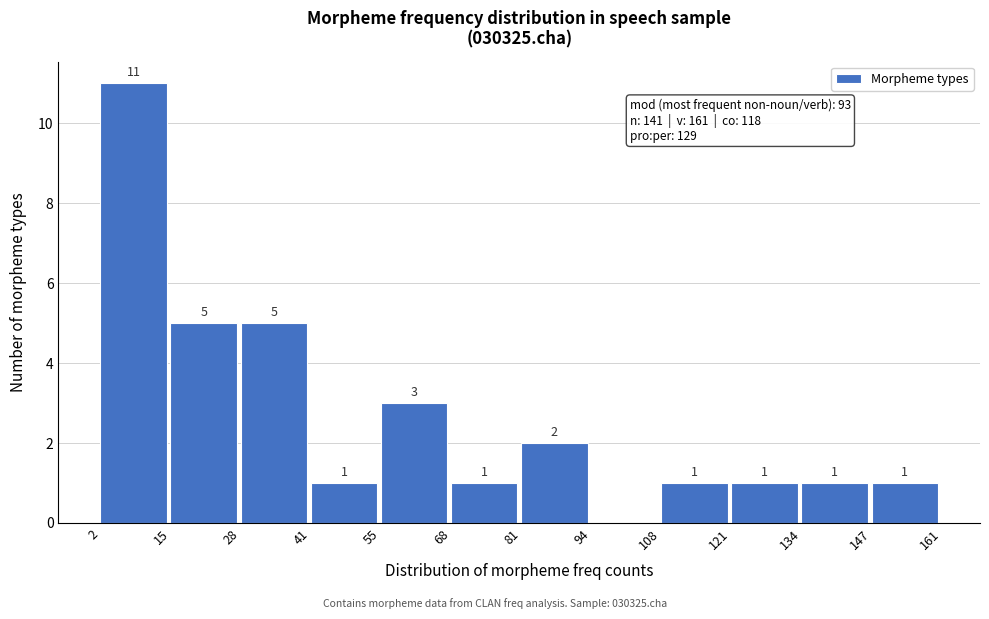

Over which range of the x-axis is the bar tallest?

2 to 15